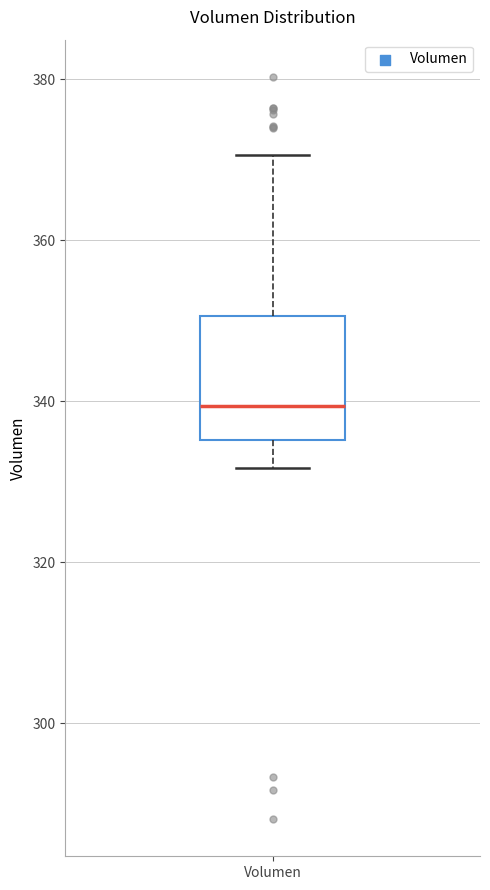

Where does the upper whisker of the box for Volumen end on the y-axis? The values are not printed on the chart, so give them approximately, as read against the axis.

370